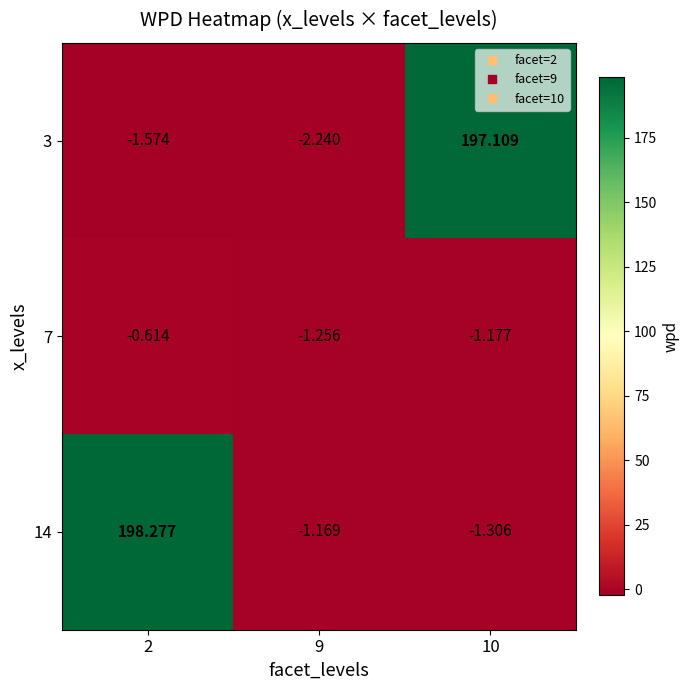

What is the smallest value displayed?

-2.2